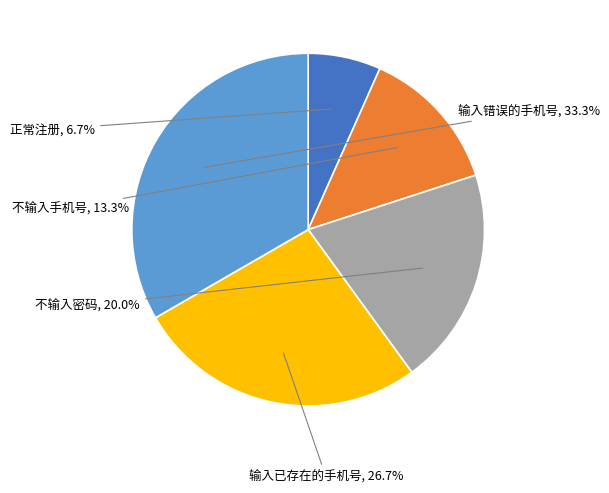

Does any single category account for the majority?

No